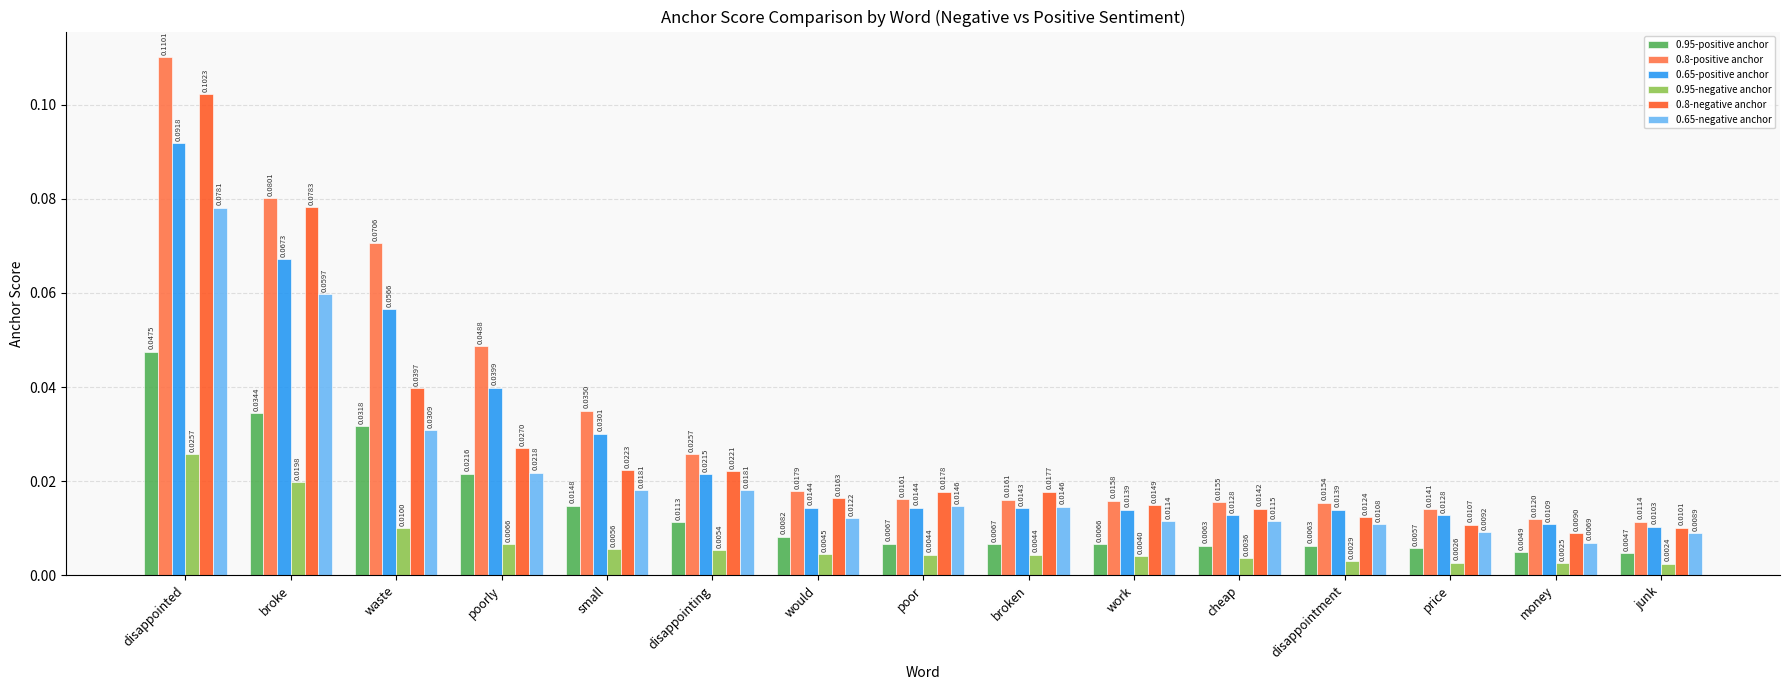

What is the sum of all 0.95-positive anchor values?

0.2